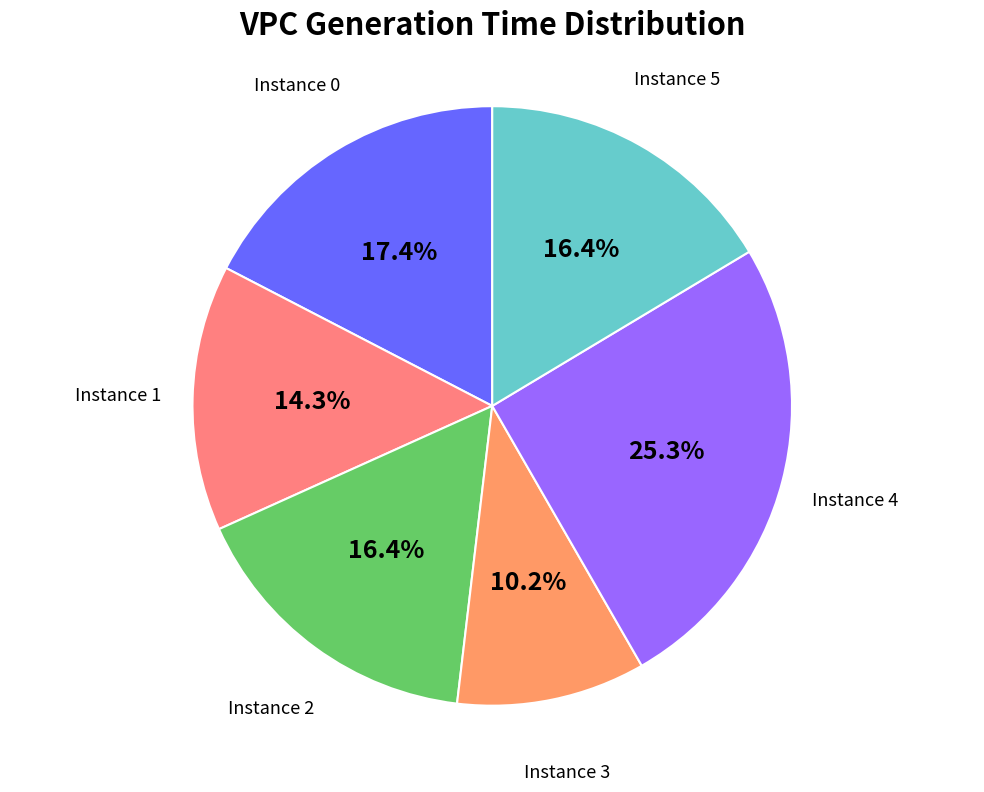

Is there any slice that represents more than half of the pie?

No